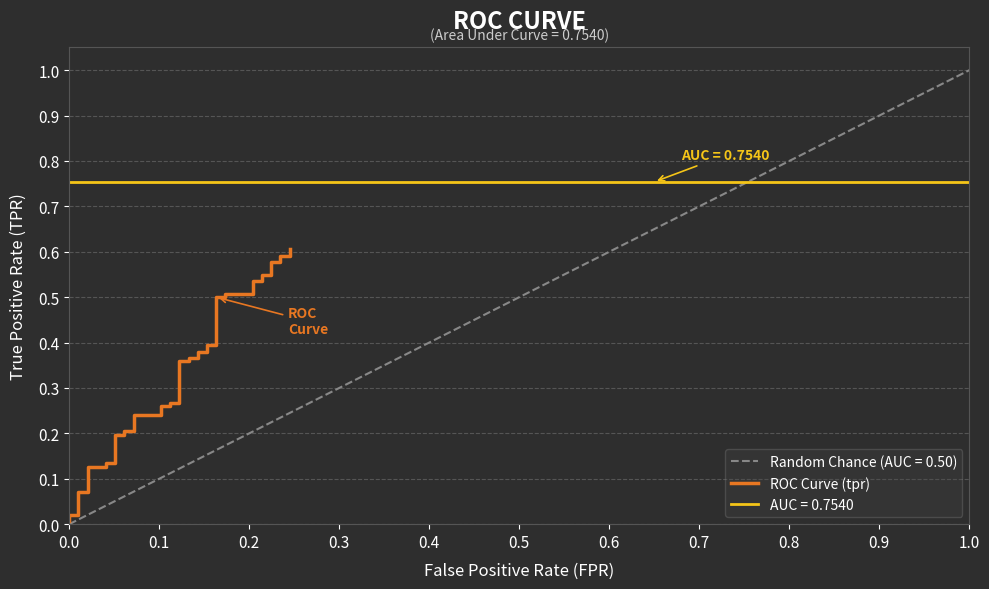

What is the greatest value displayed?

0.6